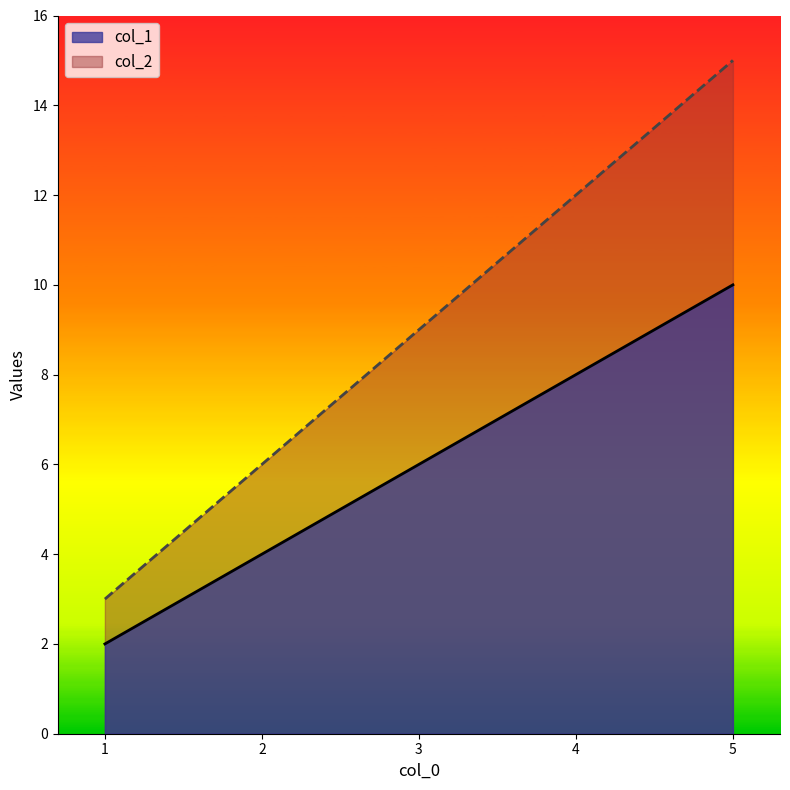

Which category has the highest value across all series?

5